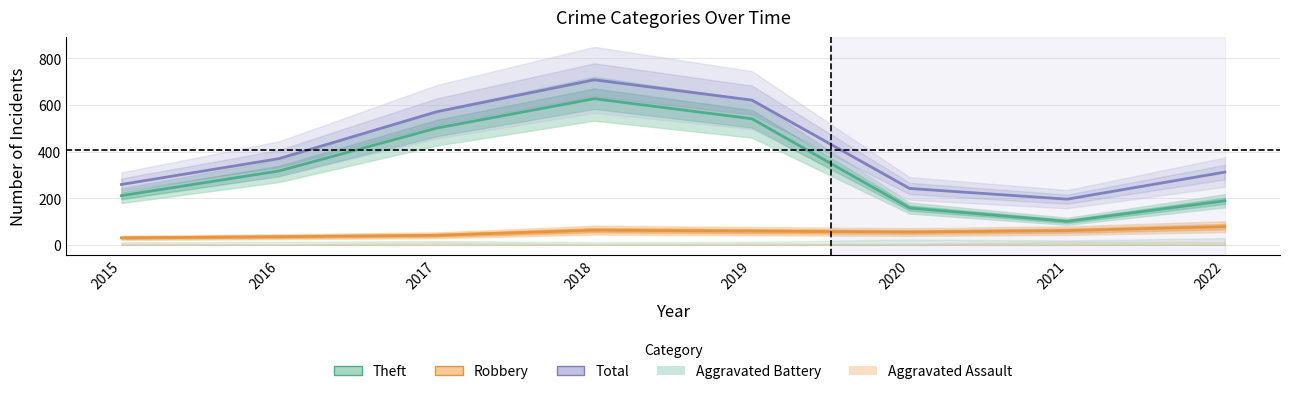

At which category does the chart reach its minimum across all series?

2015